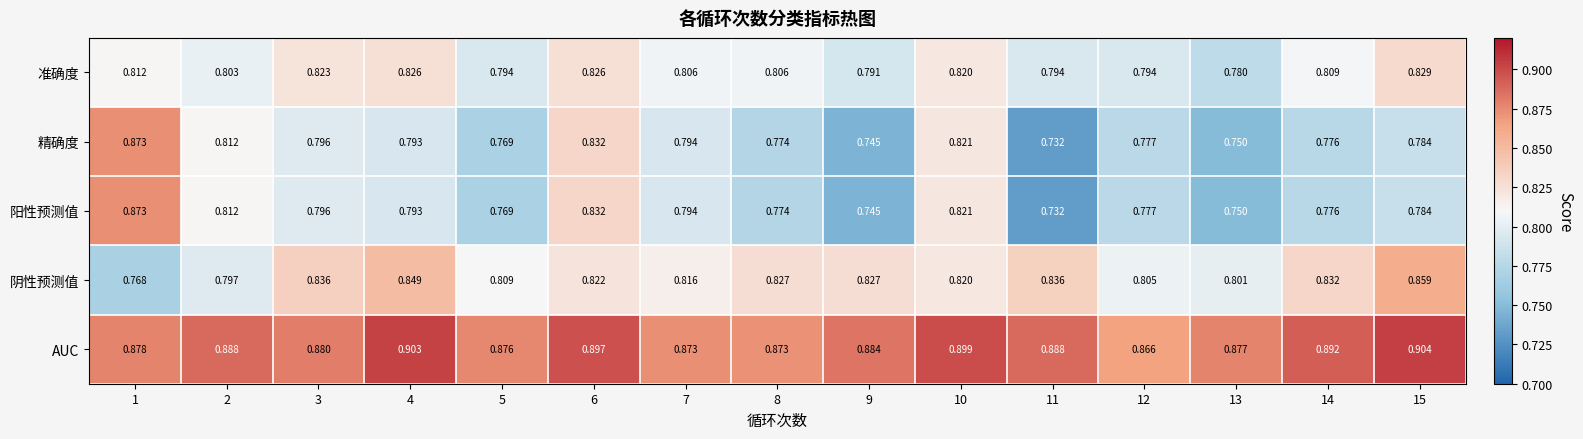

What is the spread (max minus min) of values at 15?

0.1